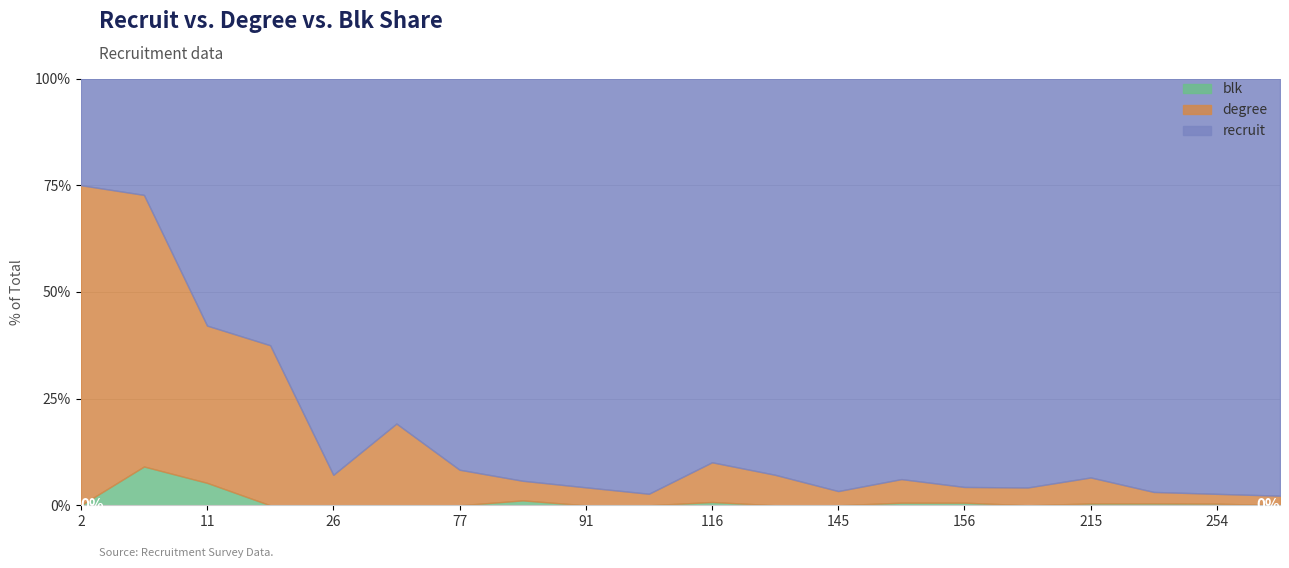

At 116, list the series in order from largest to smallest.

recruit, degree, blk